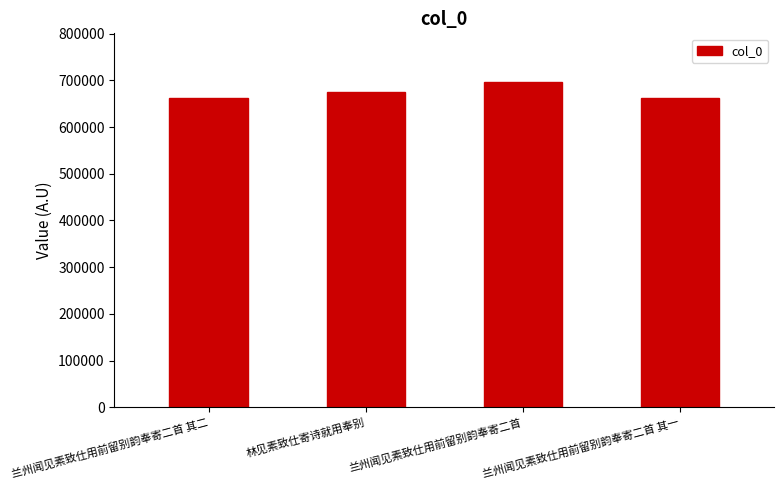

What is the value of the 2nd bar from the left?

674864